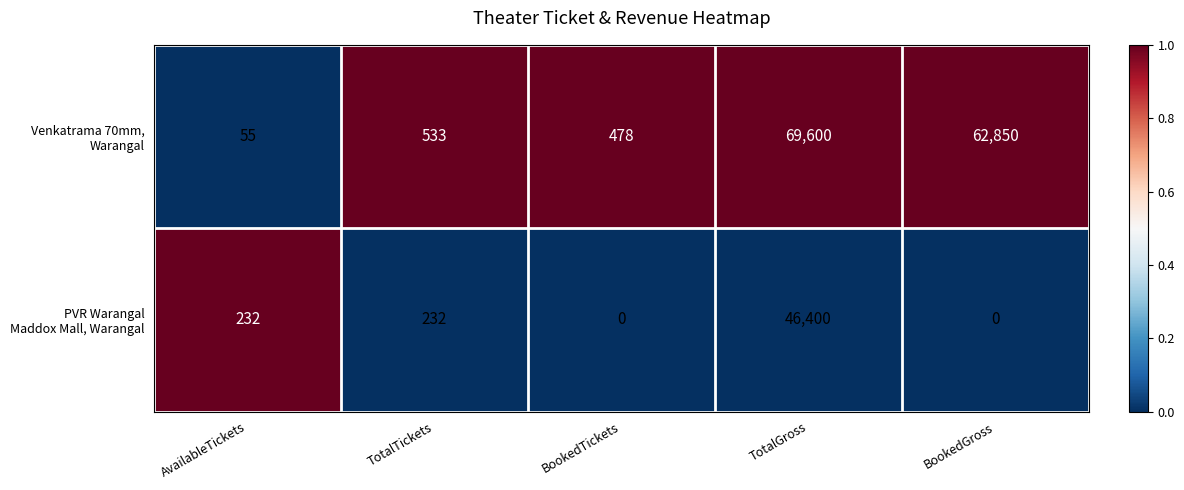

What is the total value across all series at BookedGross?

62850